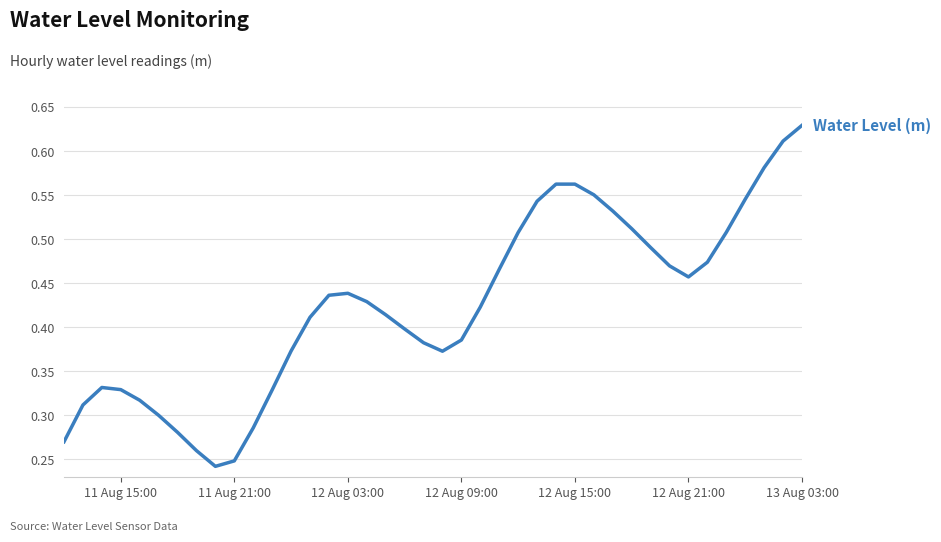

At which category does the chart reach its peak across all series?

13 Aug 03:00